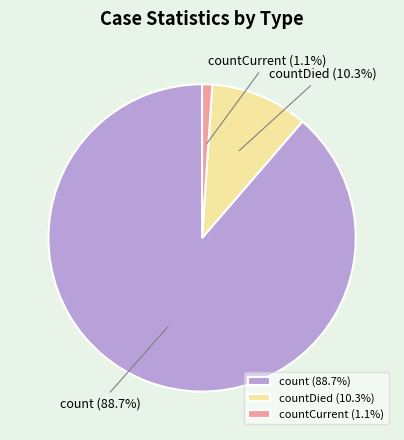

Rank the categories by value from lowest to highest.

countCurrent (1.1%), countDied (10.3%), count (88.7%)